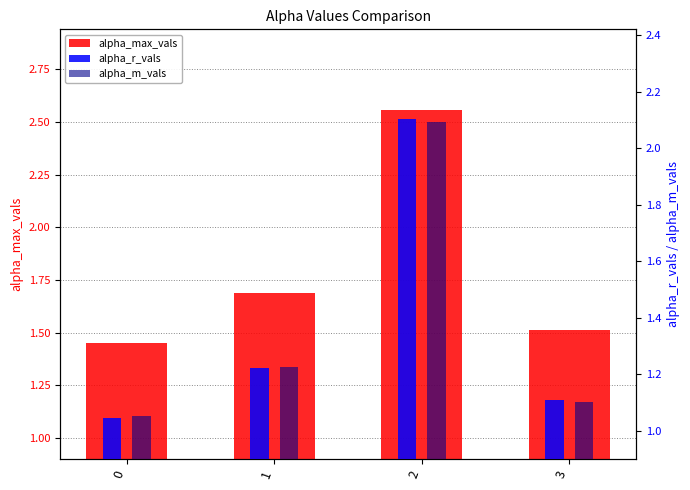

What is the difference between the maximum and minimum values in the alpha_m_vals series?

1.0